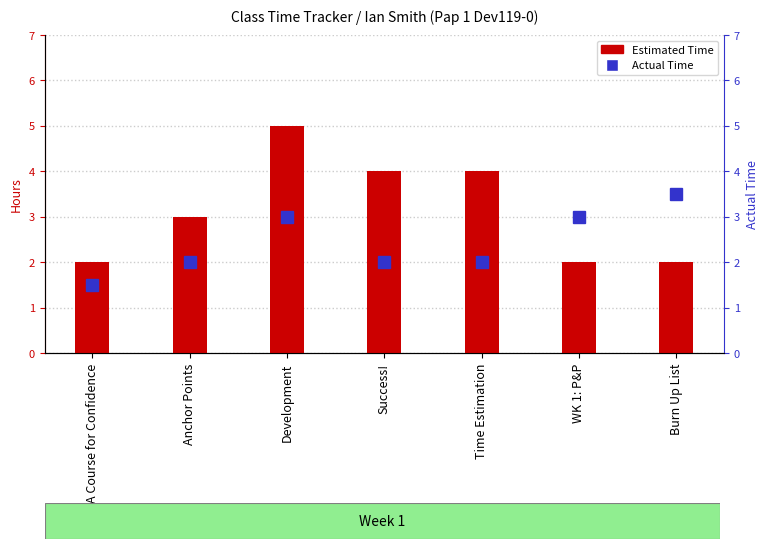

What is the difference between the Estimated Time values at Burn Up List and Time Estimation?

2.0